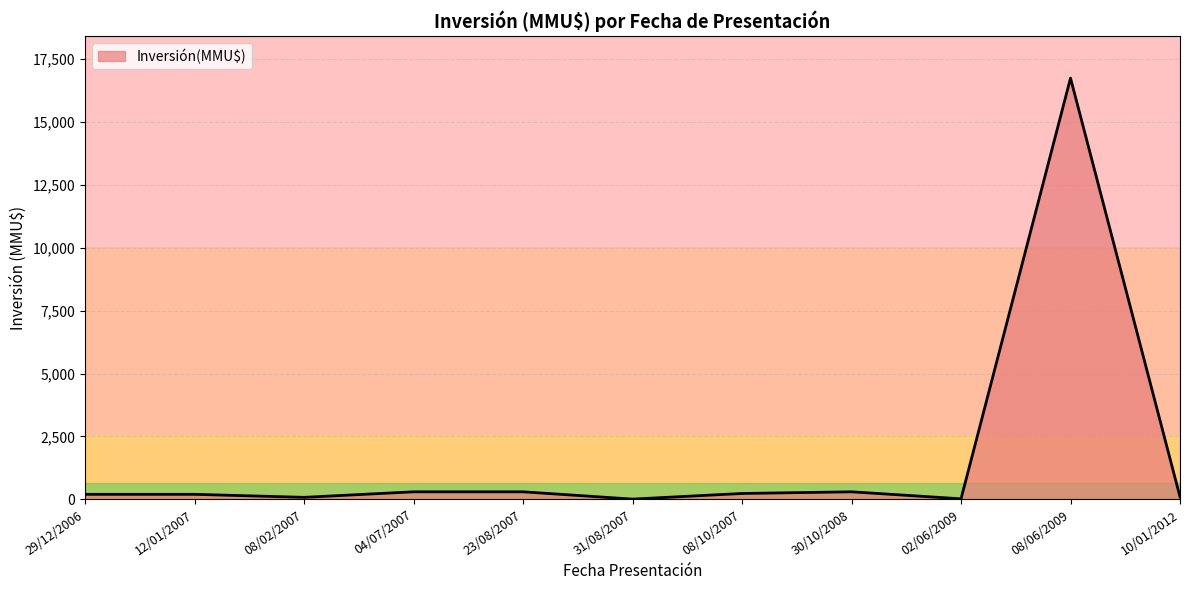

Approximately how many times larger is the value at 08/06/2009 compared to 02/06/2009?

760.7